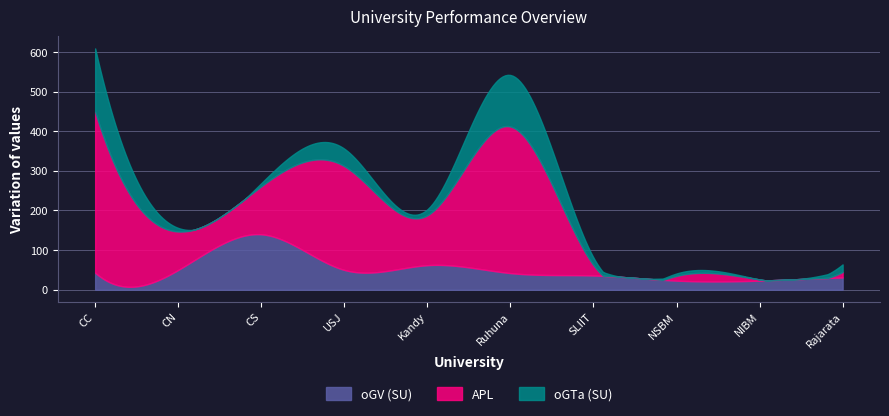

The value of ACC at USJ is 41. True or false?

False